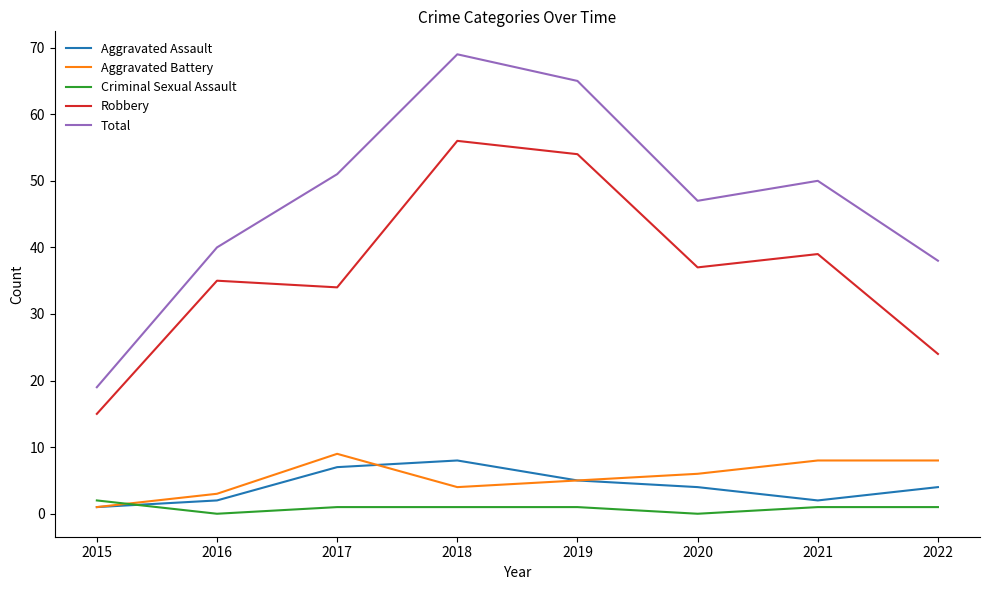

What is the maximum value shown in the chart?

69